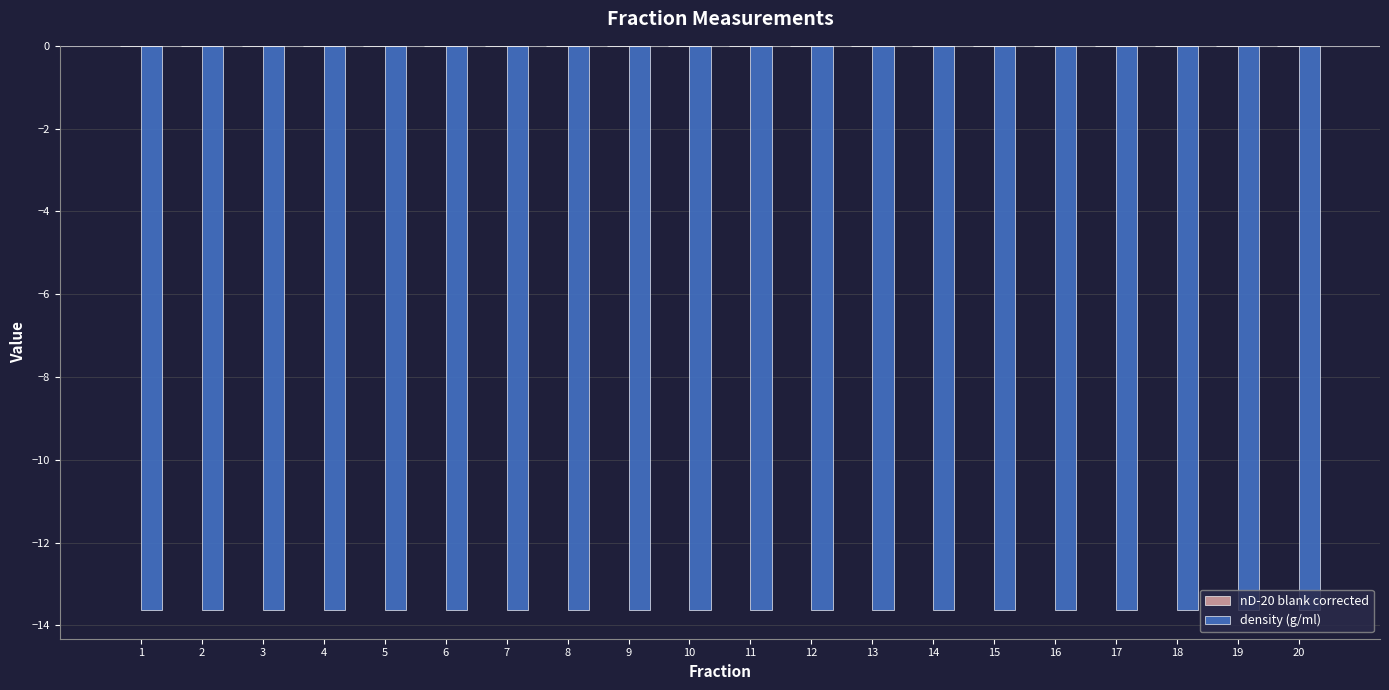

What is the highest value of the density (g/ml) series?

-13.6